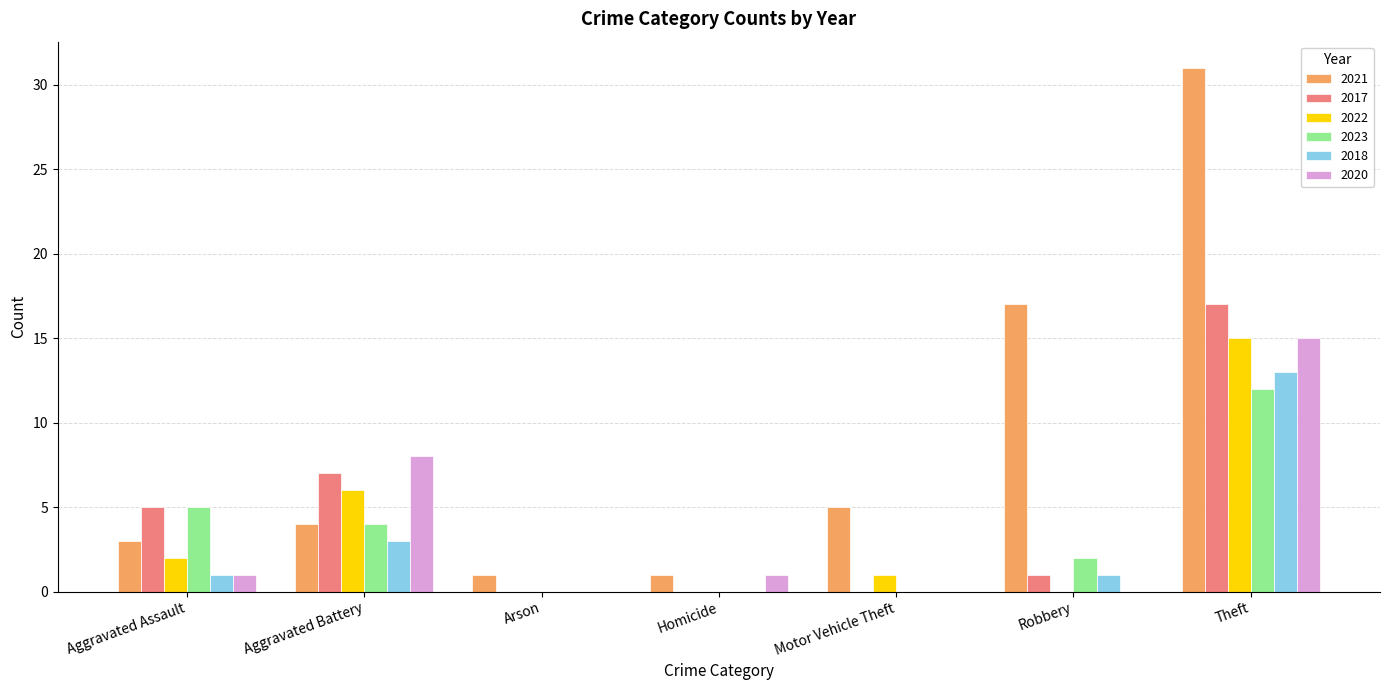

Which series changed the most between Aggravated Assault and Theft?

2021